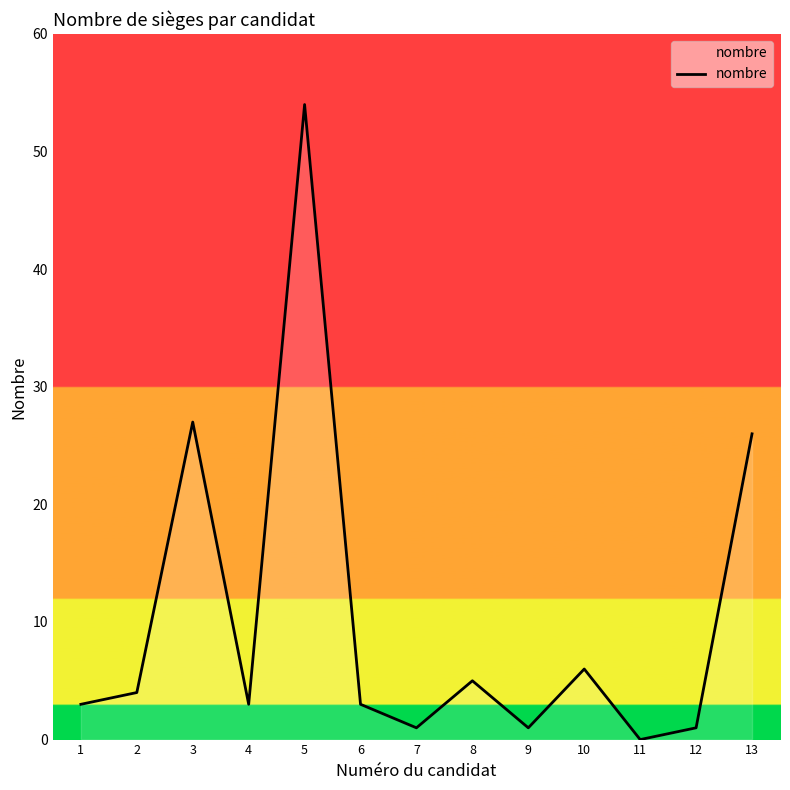

What is the difference between the maximum and minimum values?

54